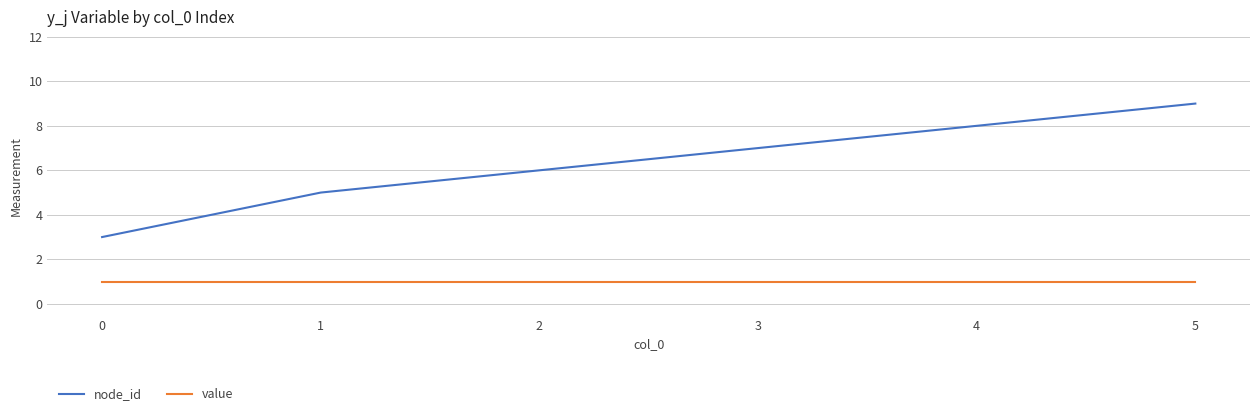

What is the sum of all node_id values?

38